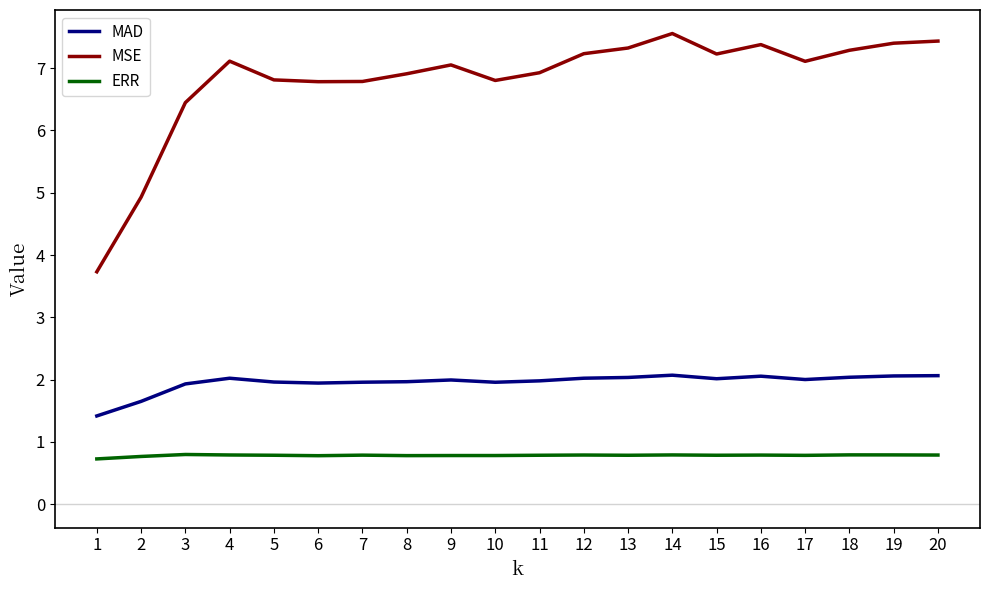

What is the difference between the maximum and minimum values in the MAD series?

0.7